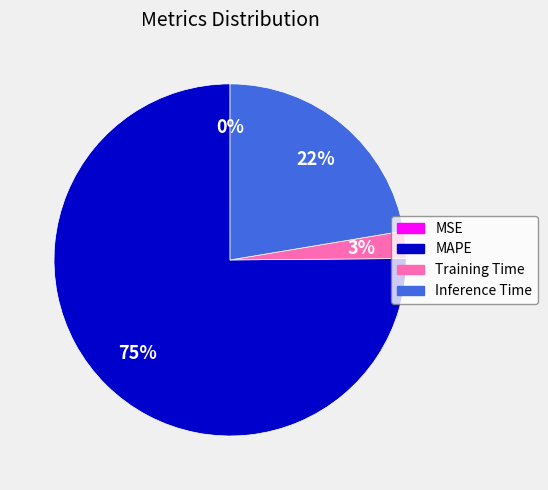

Which has a higher value, Training Time or Inference Time?

Inference Time